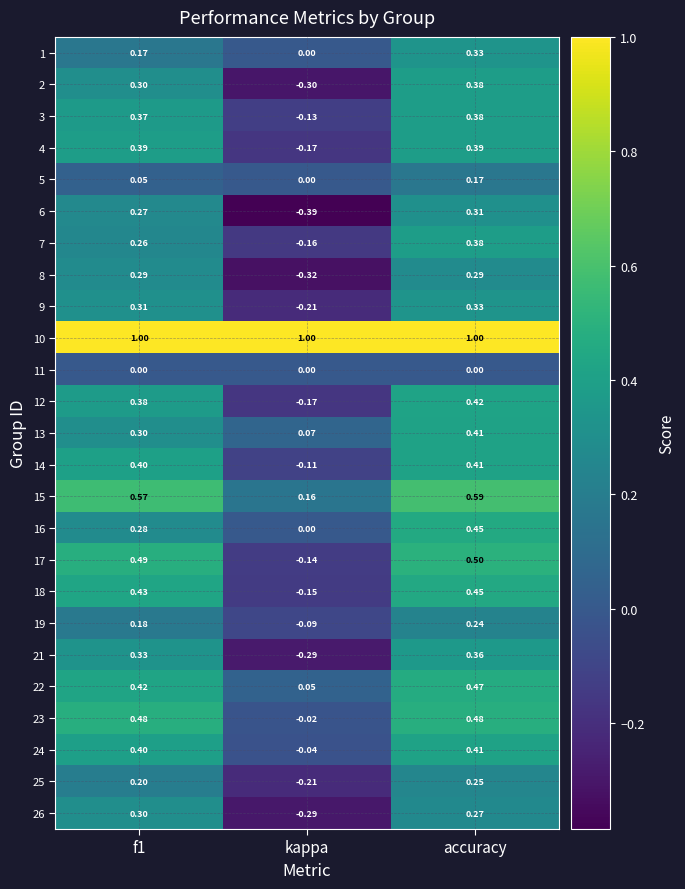

Between f1 and kappa, which series saw the biggest shift?

6